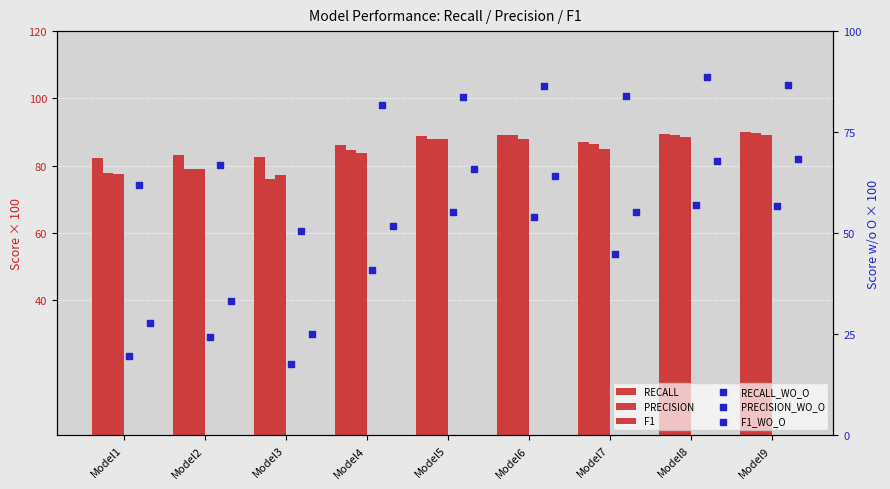

At which category is the sum across all series the highest?

Model8